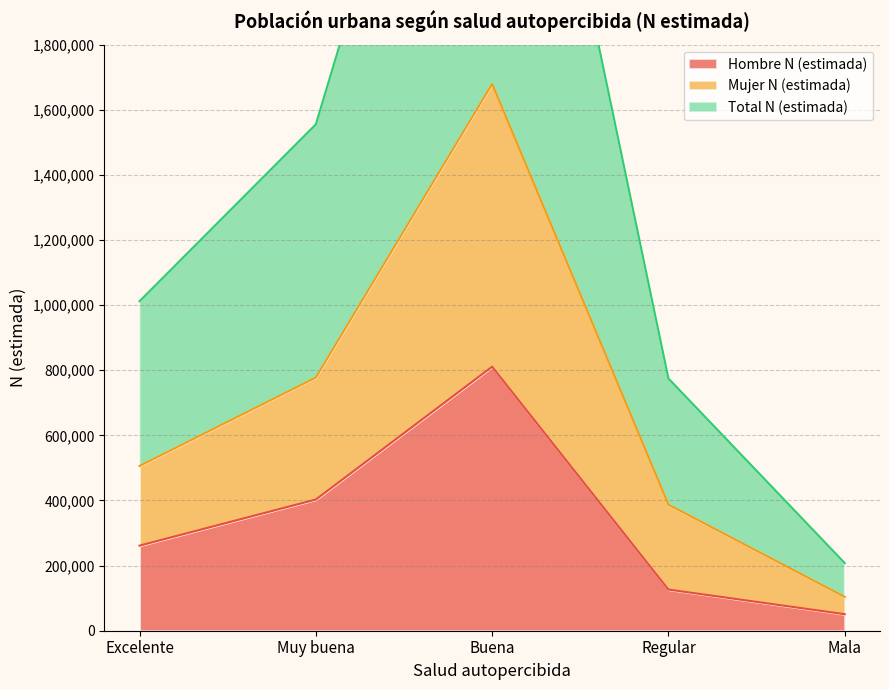

In Hombre N (estimada), how many points are higher than both neighbors (excluding endpoints)?

1